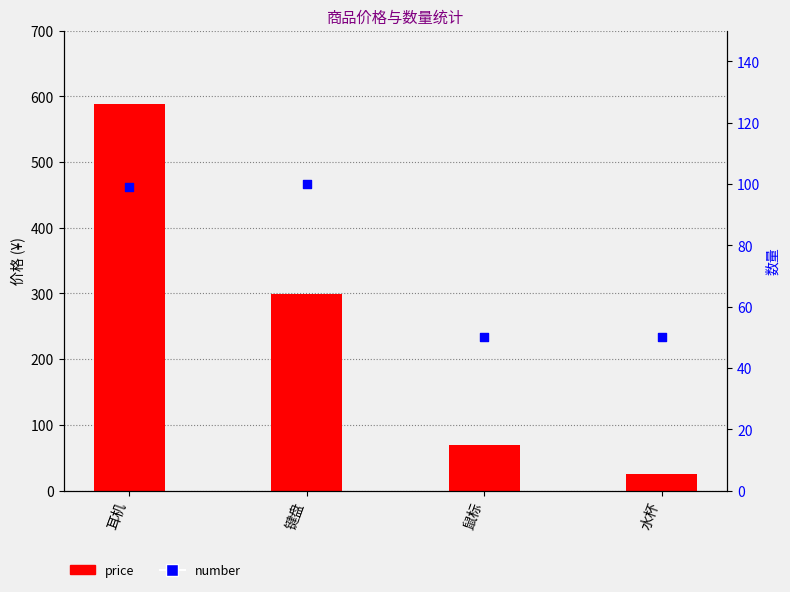

Which series contains the highest Y value?

price